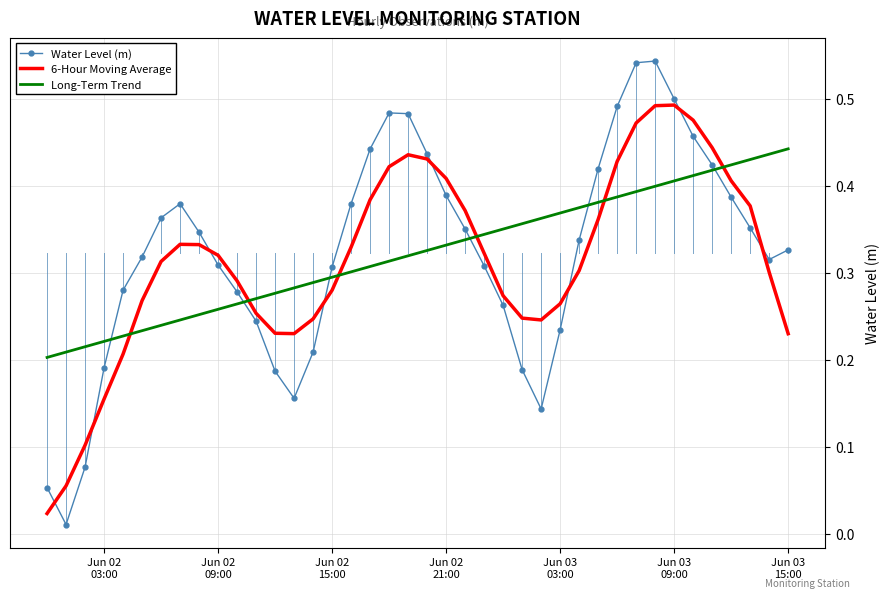

Which series ends up on top after the final intersection of 6-Hour Moving Average and Long-Term Trend?

Long-Term Trend